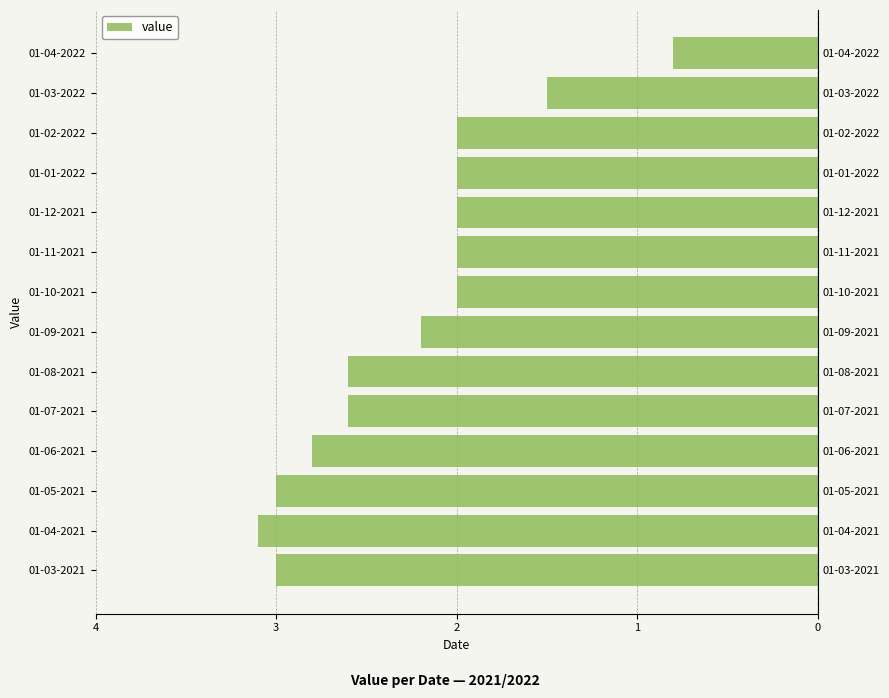

How many distinct data groups are displayed?

1